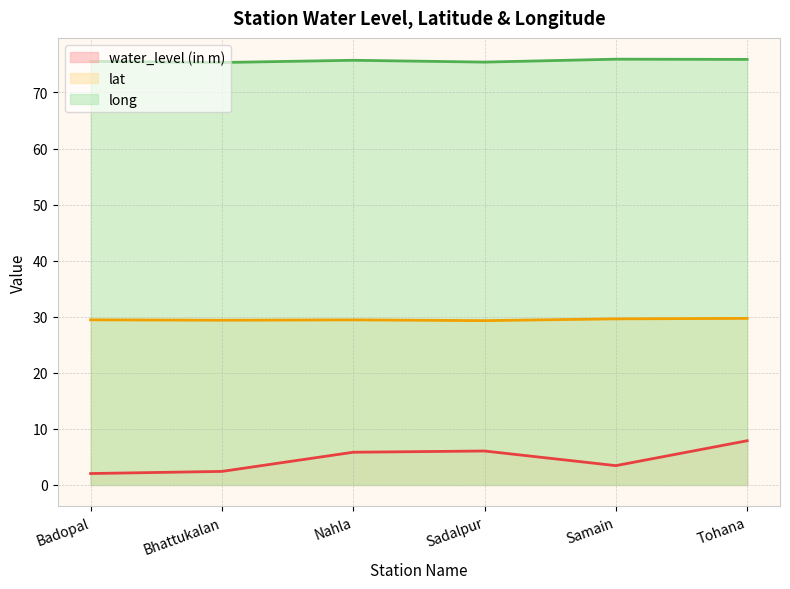

What is the difference between the second highest and second lowest values in the water_level (in m) series?

3.6